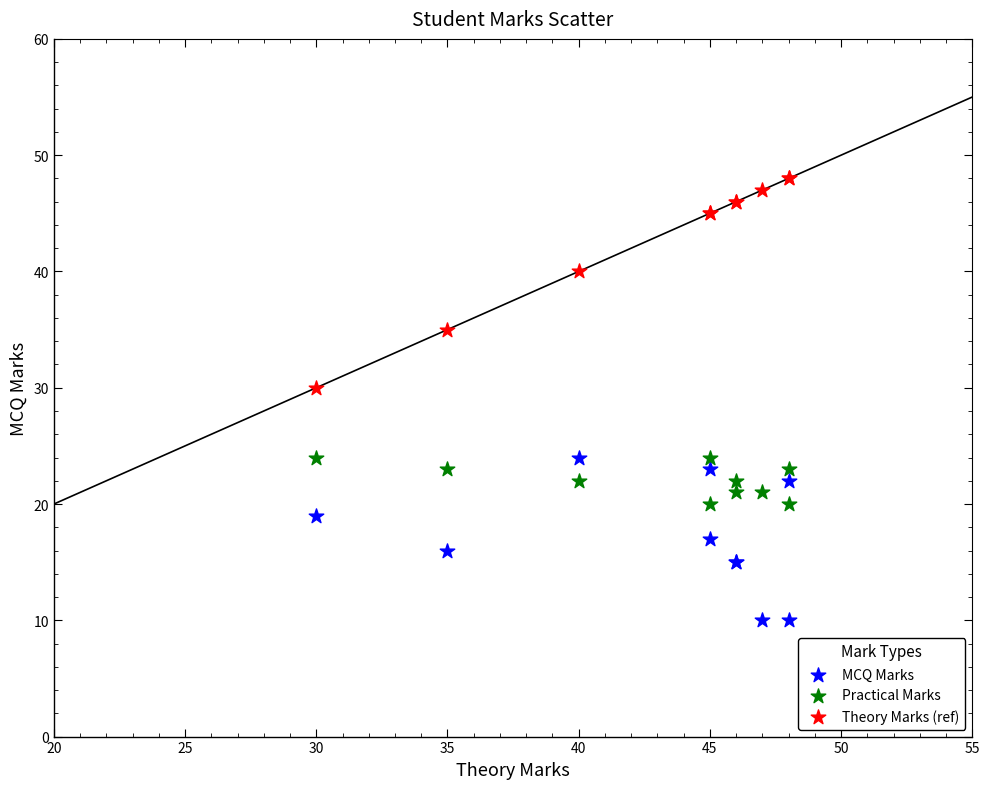

Across all series, what Y value is closest to 29?

30